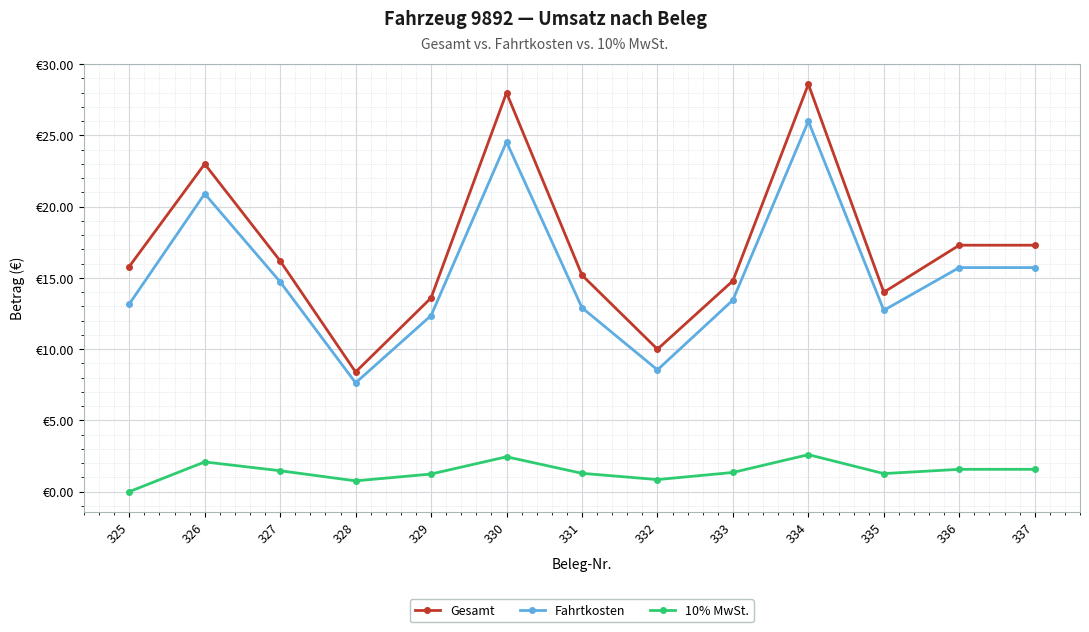

Is this an area chart (filled region under the line)?

No